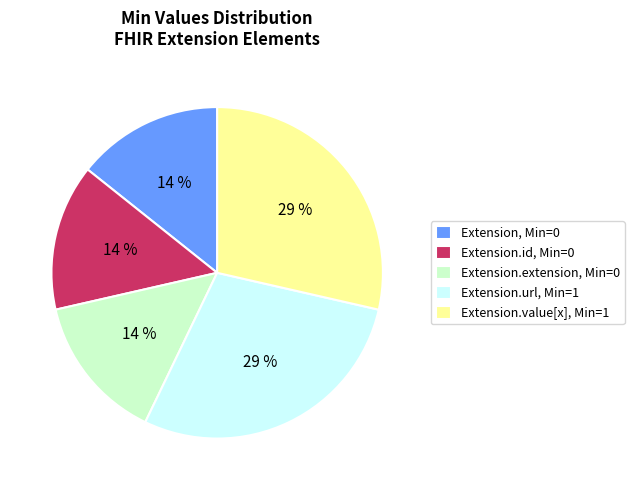

Is it true that Extension.url, Min=1 is 29% of the pie?

True